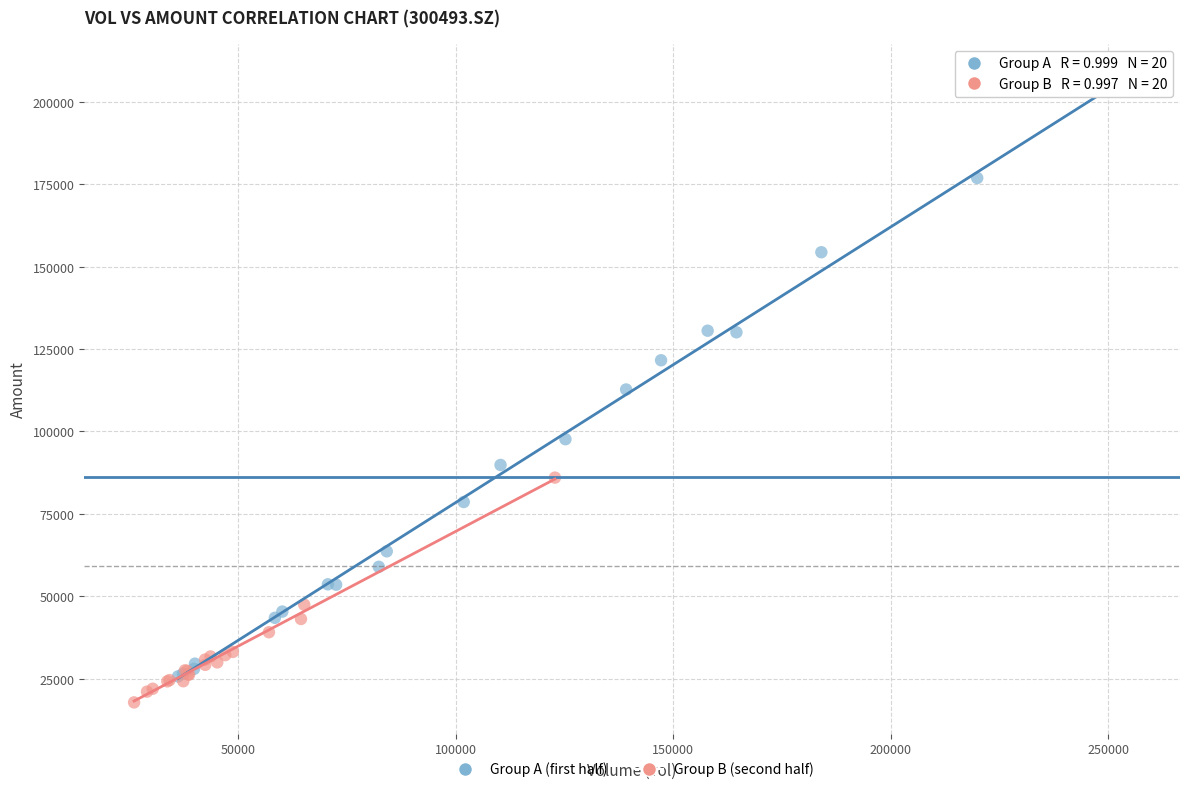

Which series has the largest Y range (max minus min)?

Group A (first half)